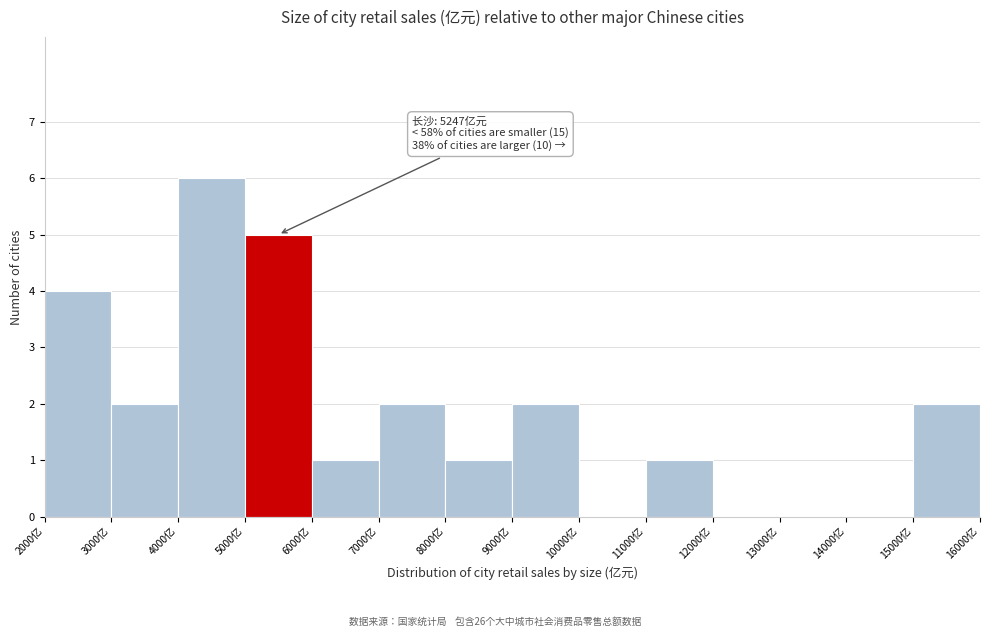

Which range on the x-axis has the tallest bar?

4000 to 5000